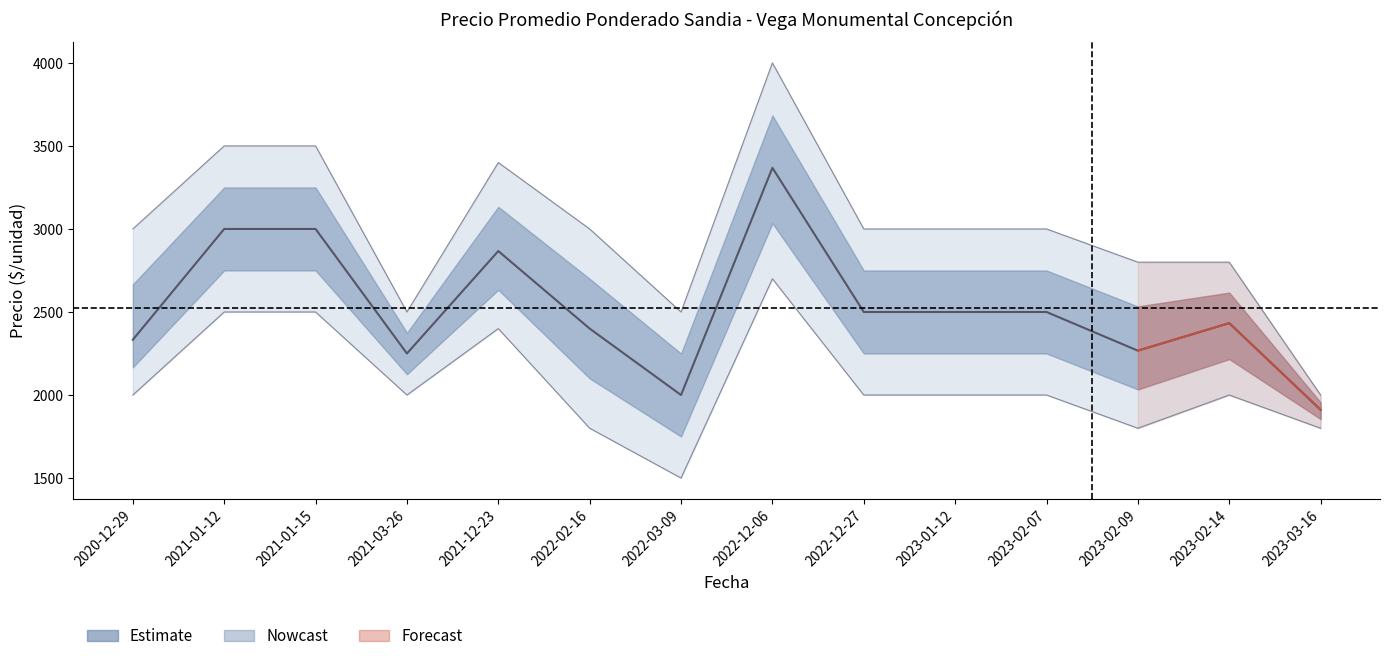

What is the label of the 8th point from the right?

2022-03-09